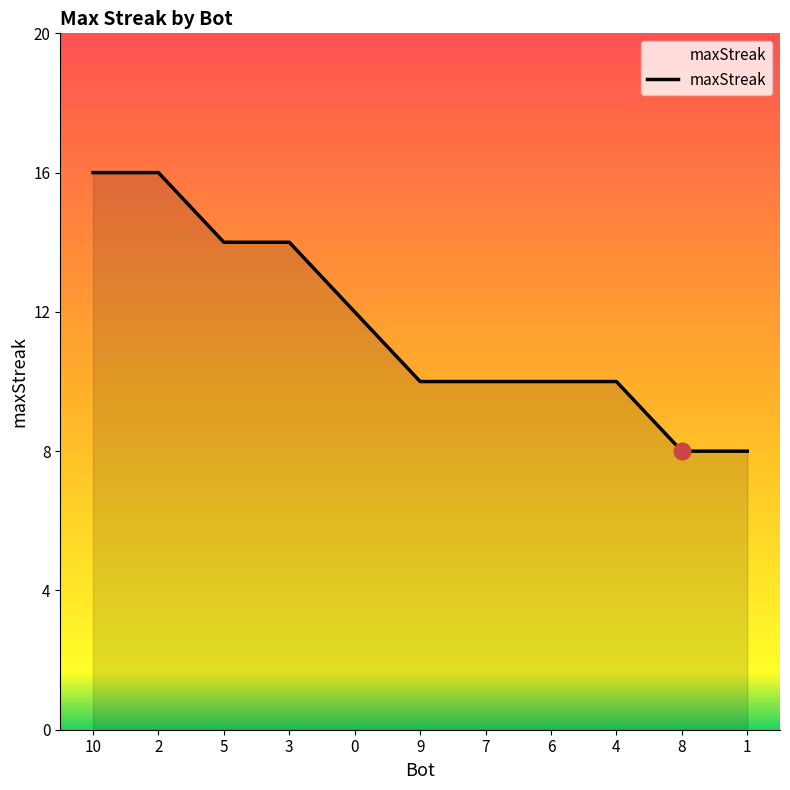

Reading right to left, extract all data points from this chart.

8	8	10	10	10	10	12	14	14	16	16